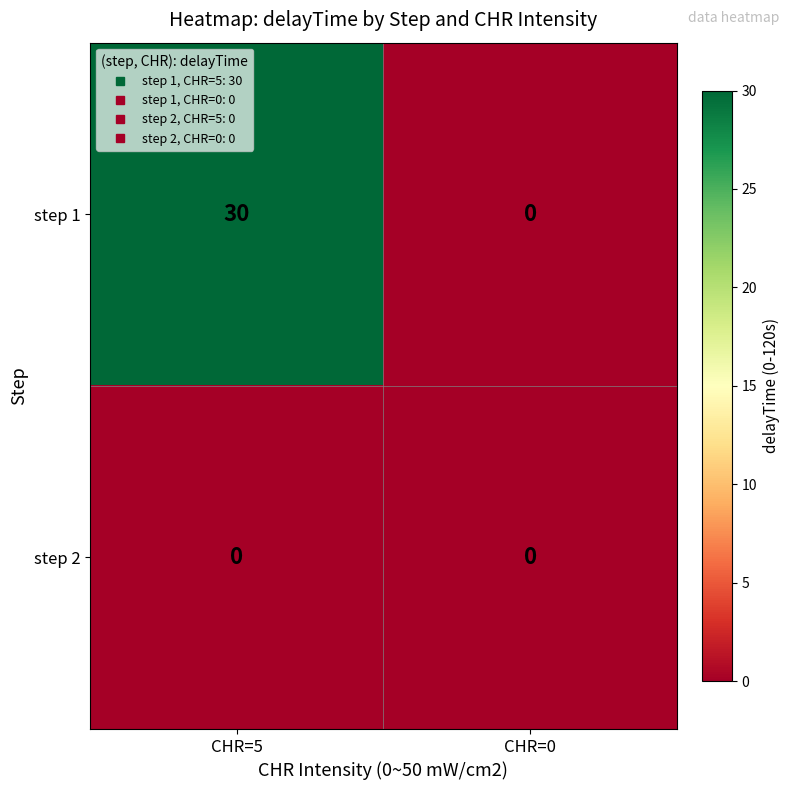

Reading left to right, extract all data points from this chart.

step 1: 30	0
step 2: 0	0